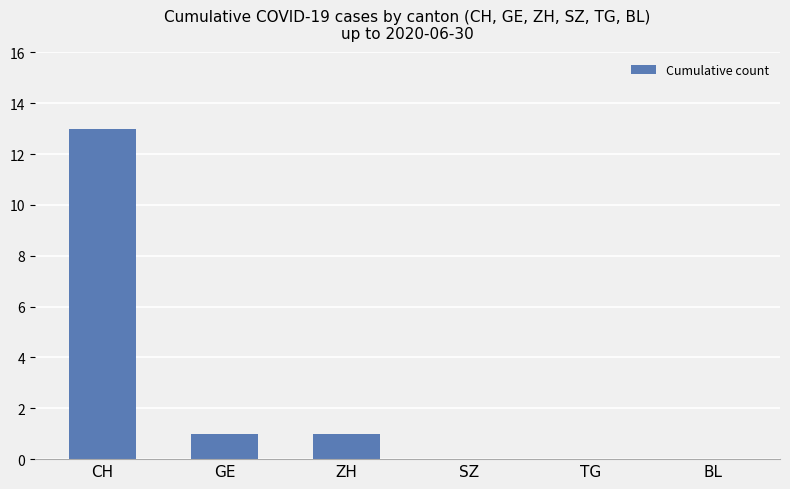

What is the sum of all values?

15